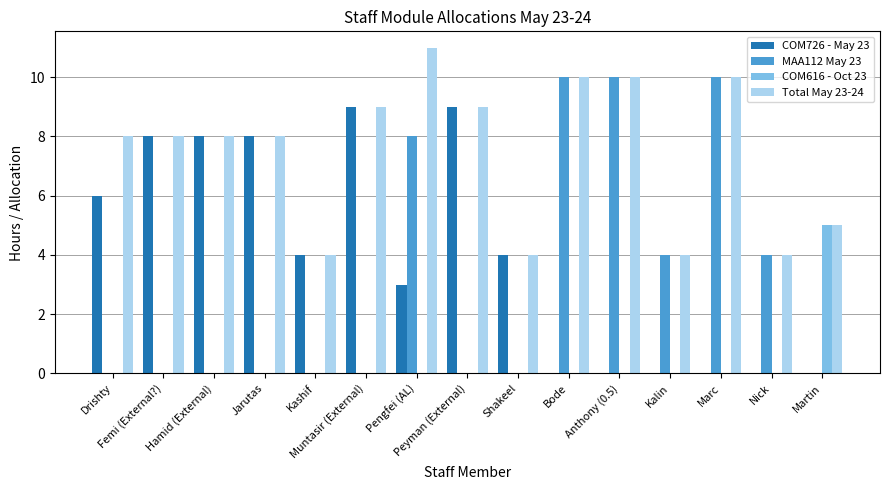

What is the average value of the MAA112 May 23 series?

3